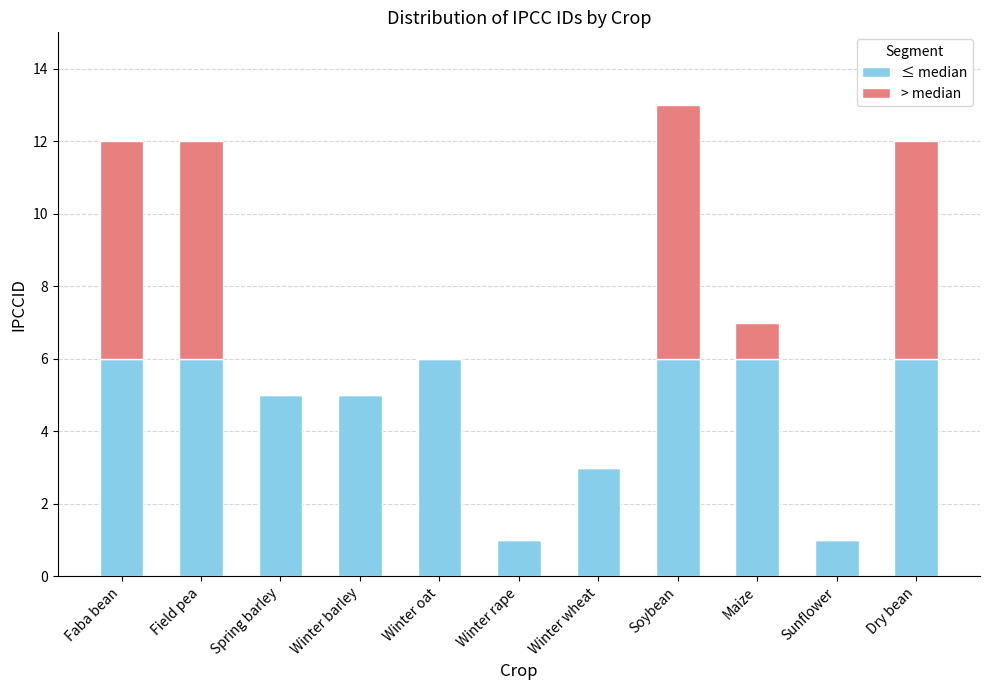

What is the total value across all series at Maize?

7